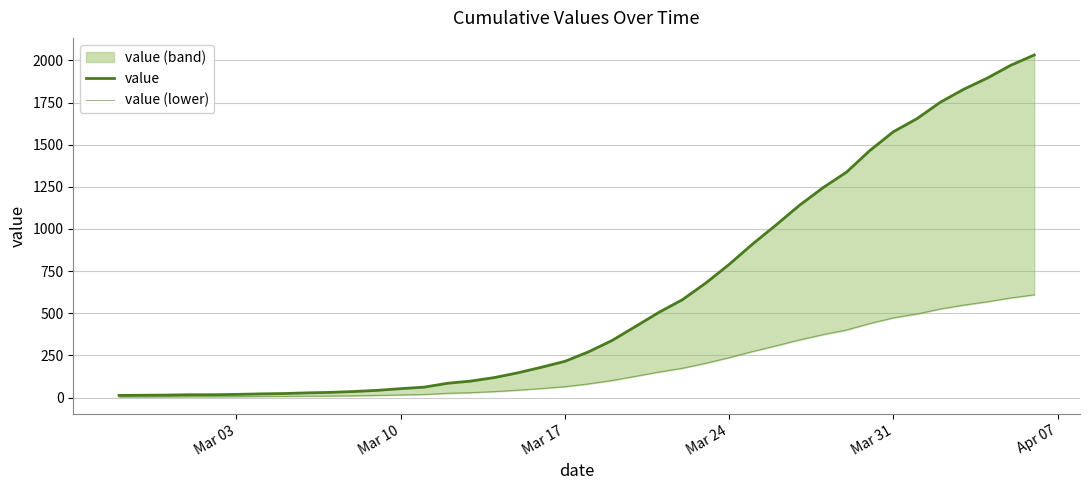

What is the difference between the maximum and minimum values in the value series?

2019.0